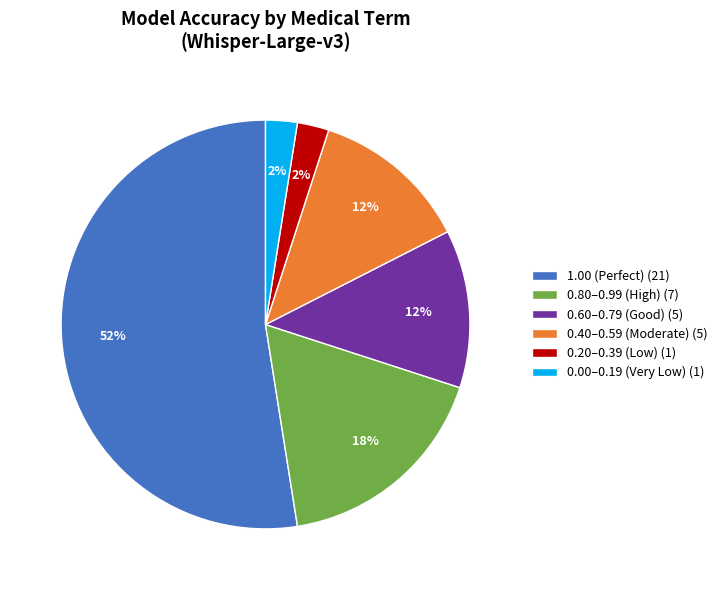

To the nearest percent, what is the average slice percentage?

17%